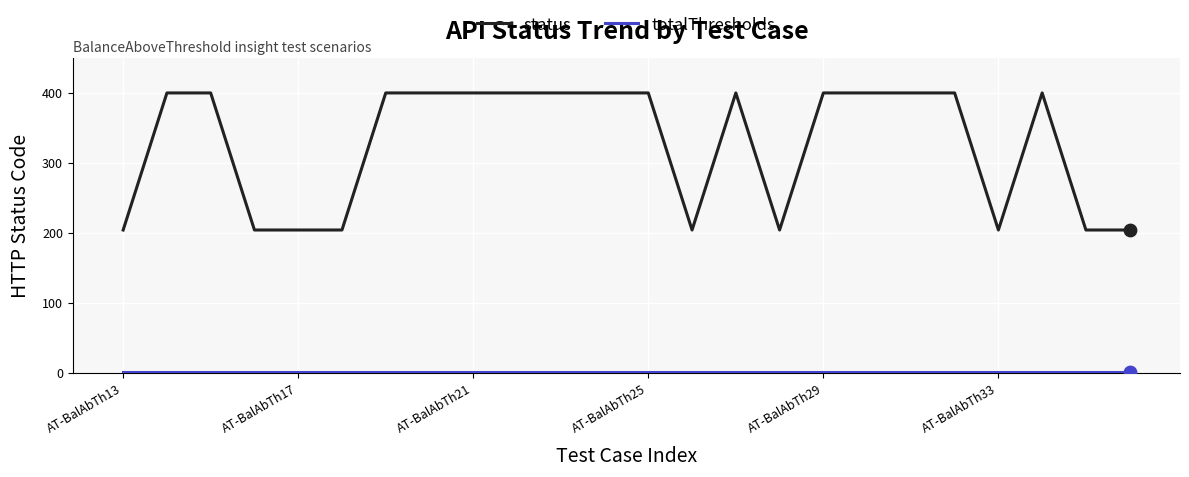

Which series has the largest total across all categories?

status